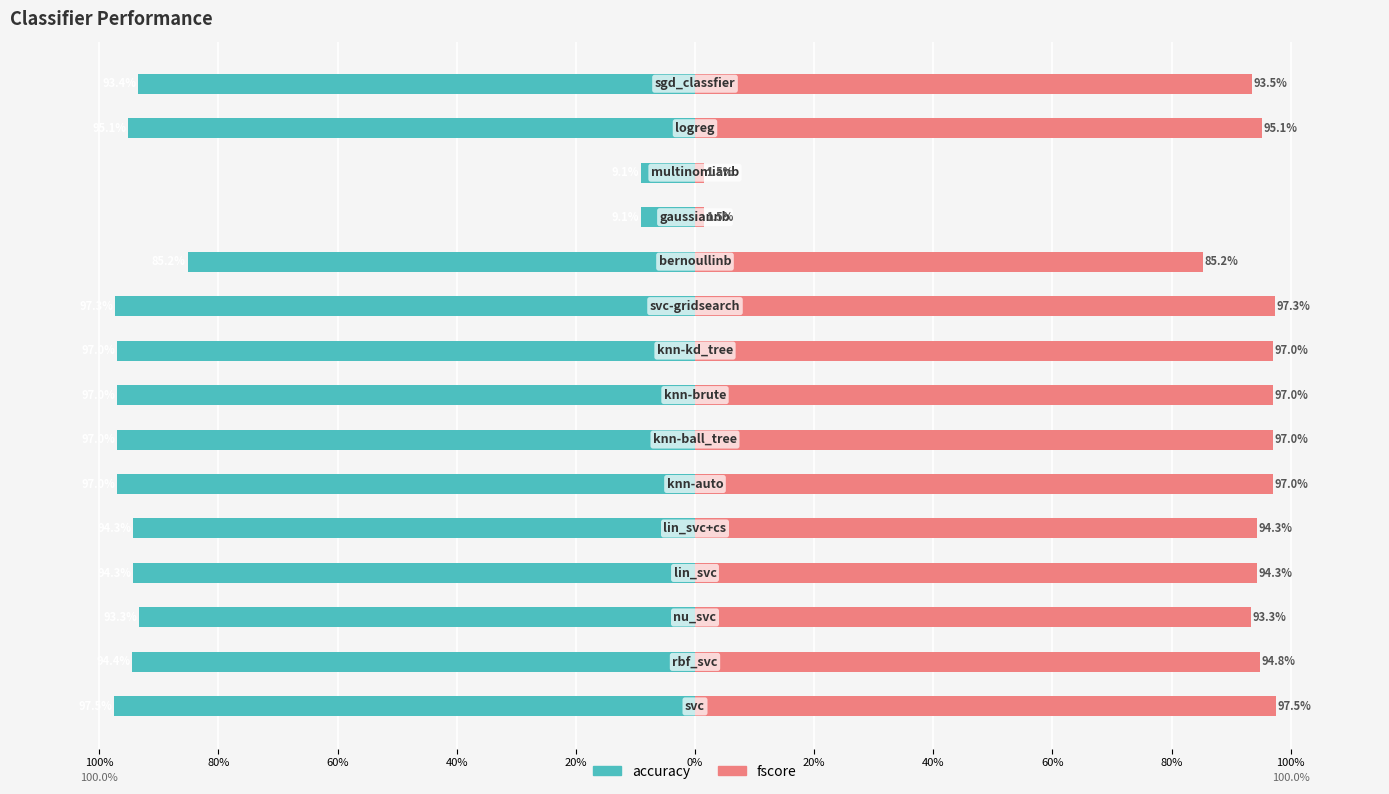

Read the accuracy value at 60%.

-0.9